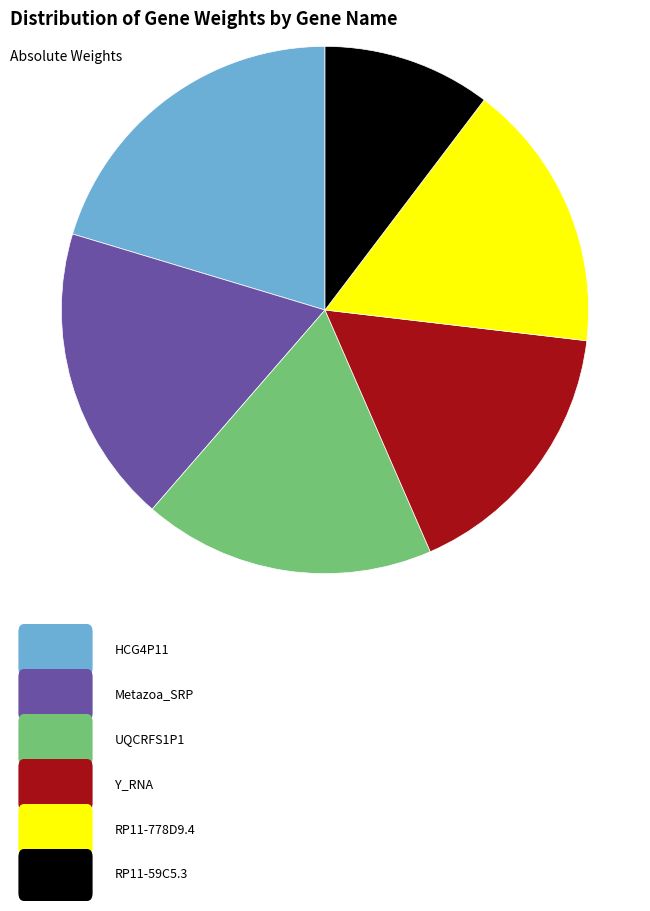

Is there any slice that represents more than half of the pie?

No